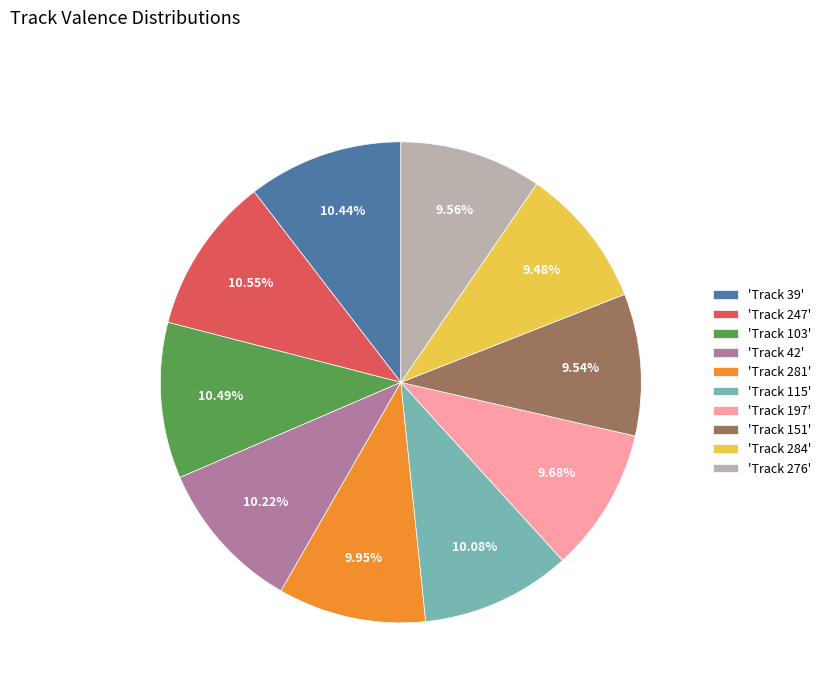

To the nearest percent, what is the average slice percentage?

10%